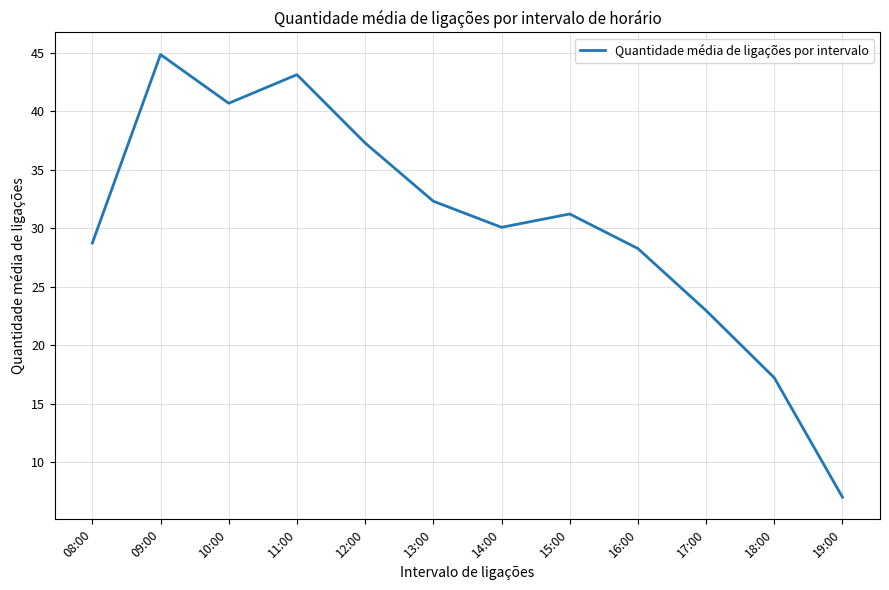

What is the change in value from 12:00 to 18:00?

-20.1